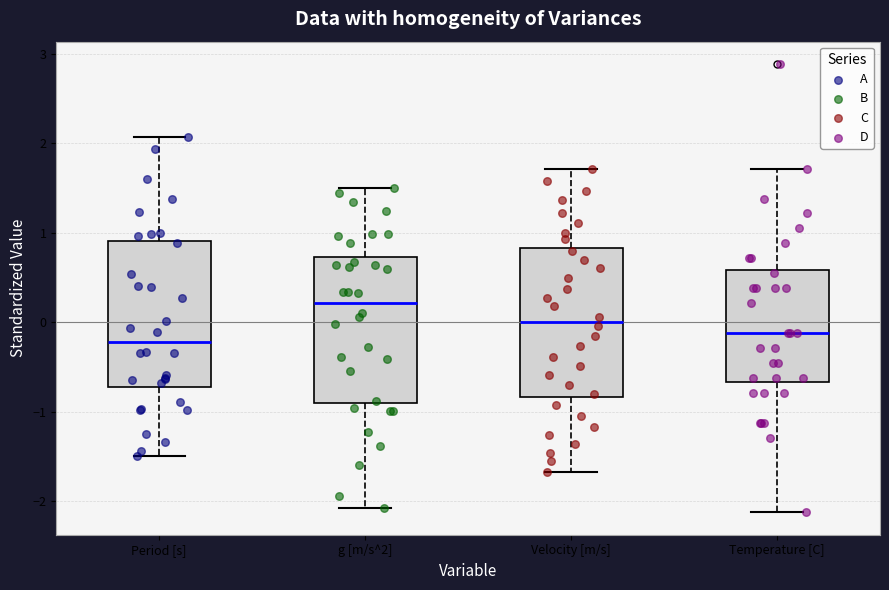

Reading left to right, transcribe this box plot: for each box, give where its median line is, the range the box spans, and where its two whiskers end, as read against the y-axis. The values are not printed on the chart, so give them approximately, as read against the axis.

Period [s]: median -0.2, box -0.7 to 0.9, whiskers -1.5 to 2.1
g [m/s^2]: median 0.2, box -0.9 to 0.7, whiskers -2.1 to 1.5
Velocity [m/s]: median 0.0, box -0.8 to 0.8, whiskers -1.7 to 1.7
Temperature [C]: median -0.1, box -0.7 to 0.6, whiskers -2.1 to 1.7